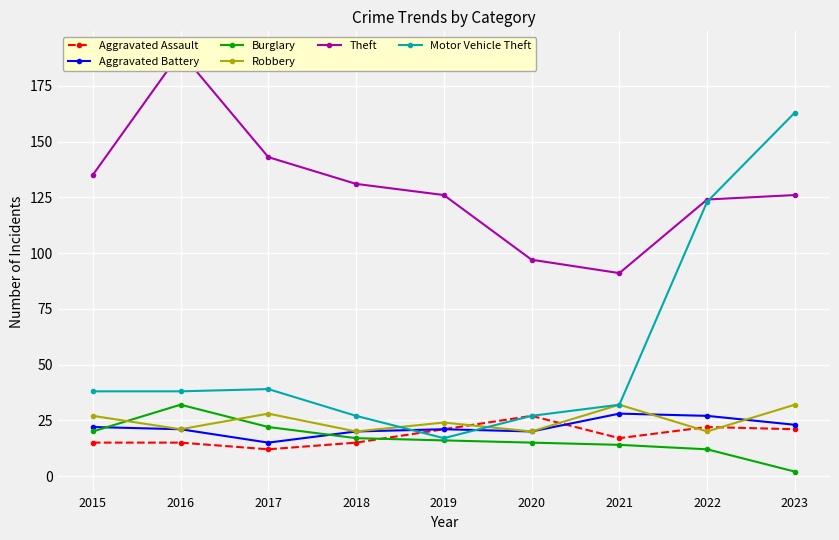

True or false: Burglary and Theft cross at least once.

False